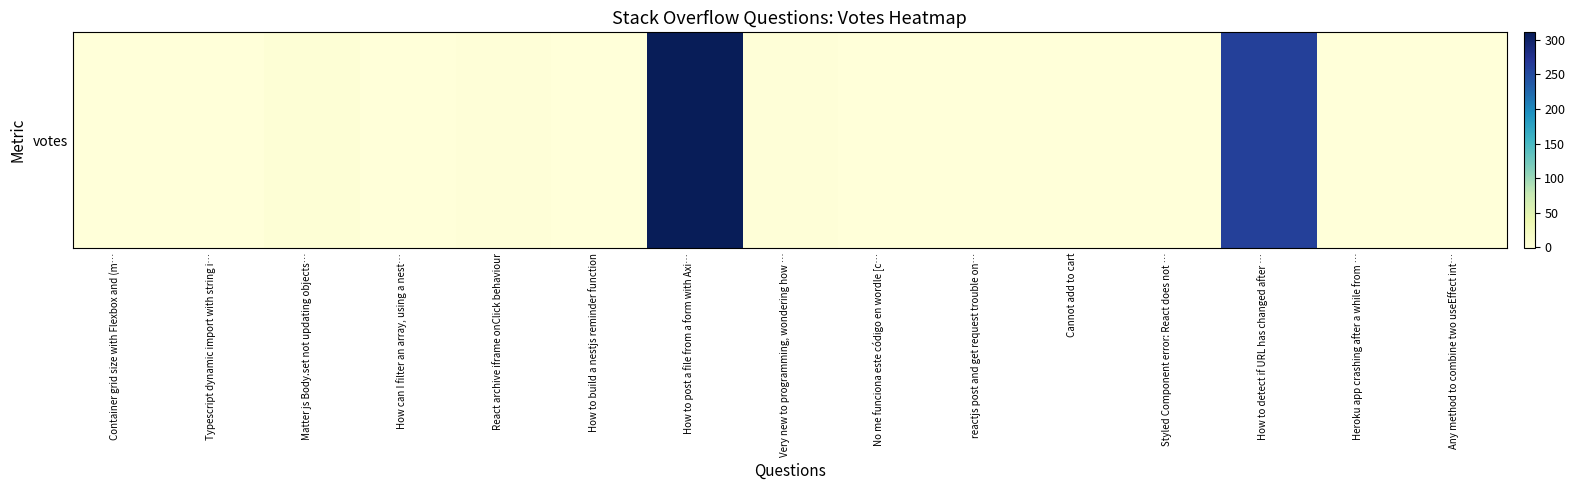

List the labels in order of value, largest first.

How to post a file from a form with Axi…, How to detect if URL has changed after …, Matter js Body.set not updating objects…, React archive iframe onClick behaviour, Very new to programming, wondering how …, Container grid size with Flexbox and (m…, Typescript dynamic import with string i…, How can I filter an array, using a nest…, How to build a nestjs reminder function, reactjs post and get request trouble on…, Cannot add to cart, Styled Component error: React does not …, Heroku app crashing after a while from …, No me funciona este código en wordle [c…, Any method to combine two useEffect int…